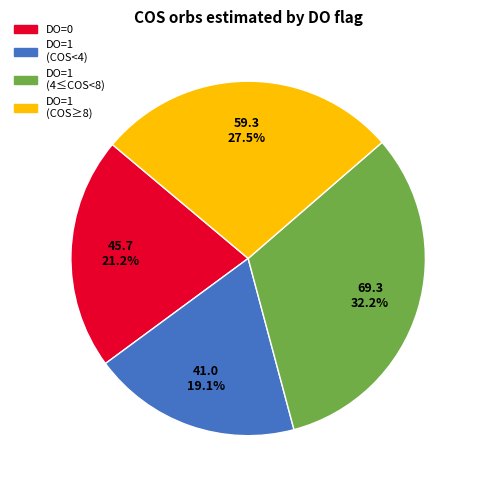

Is there any slice that represents more than half of the pie?

No